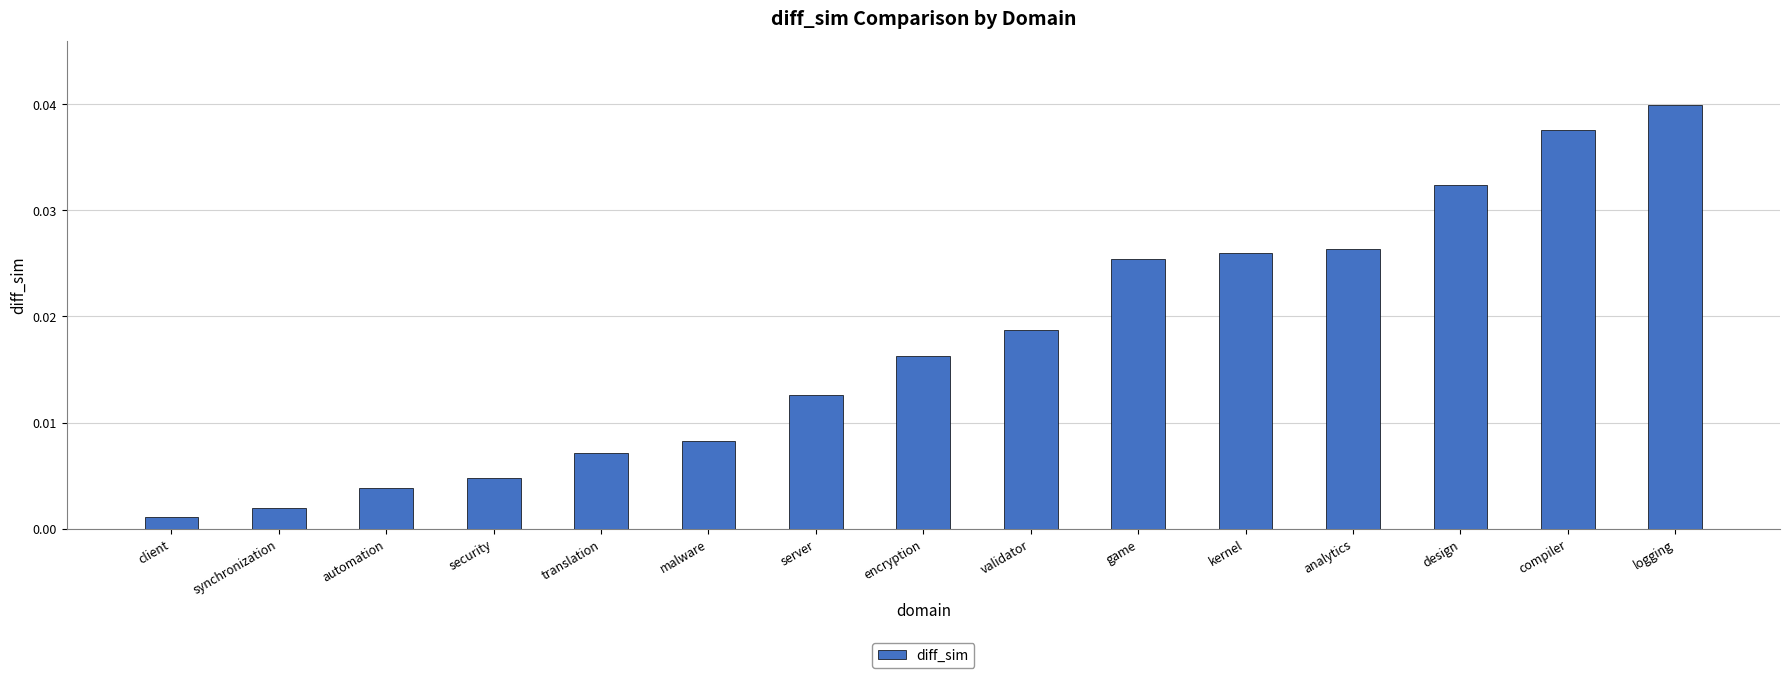

What is the label of the 4th bar from the left?

security